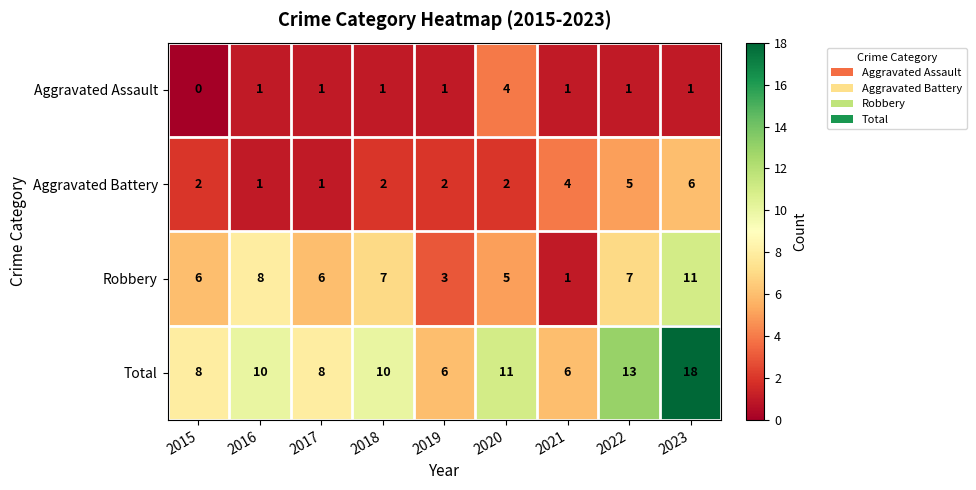

The value of Total at 2015 is 2. True or false?

False